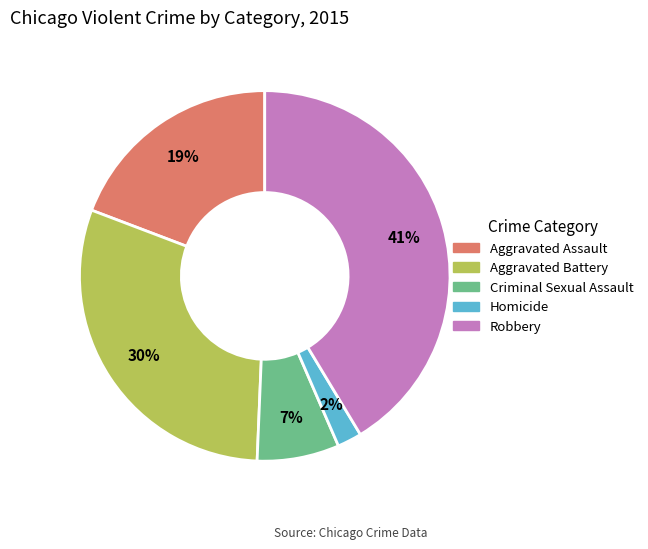

How many segments does this pie chart have?

5